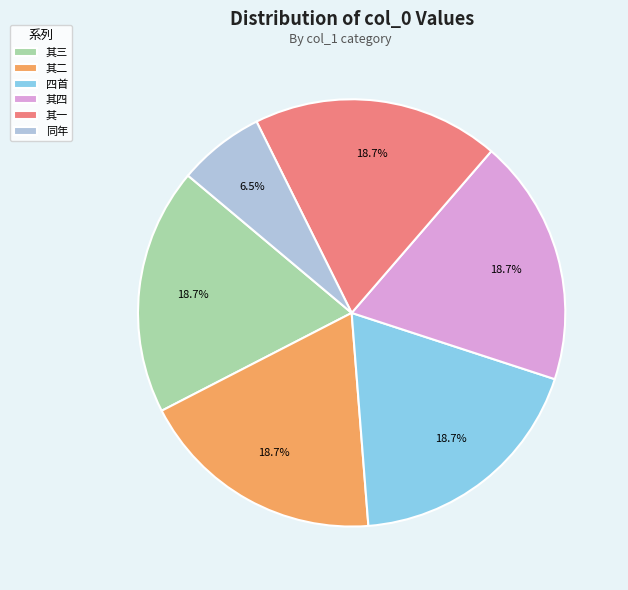

To the nearest percent, what is the difference between the largest and smallest slice percentages?

12%